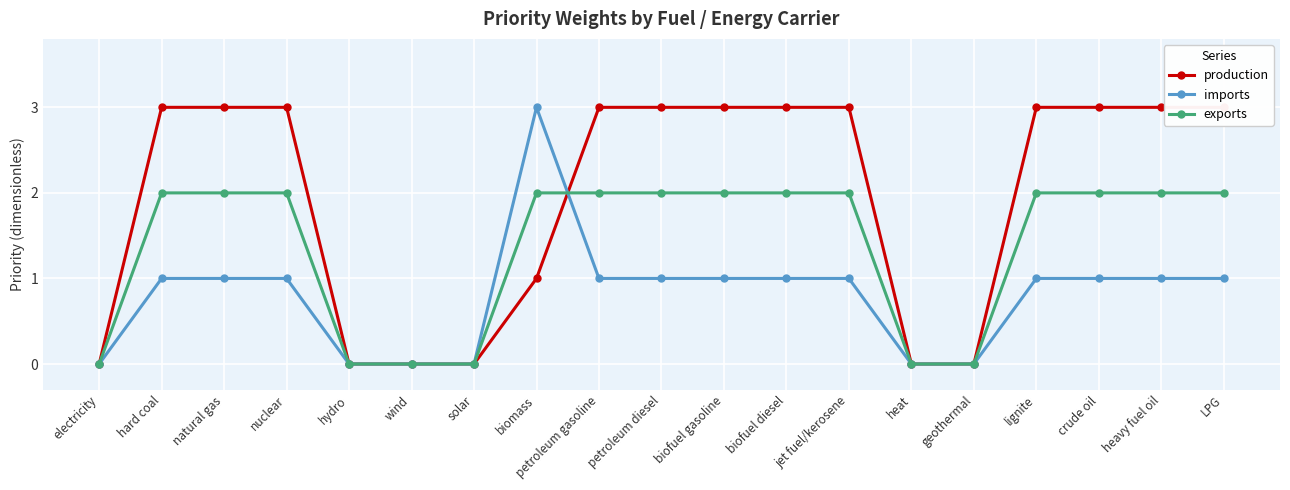

List the labels in order of exports value, largest first.

hard coal, natural gas, nuclear, biomass, petroleum gasoline, petroleum diesel, biofuel gasoline, biofuel diesel, jet fuel/kerosene, lignite, crude oil, heavy fuel oil, LPG, electricity, hydro, wind, solar, heat, geothermal